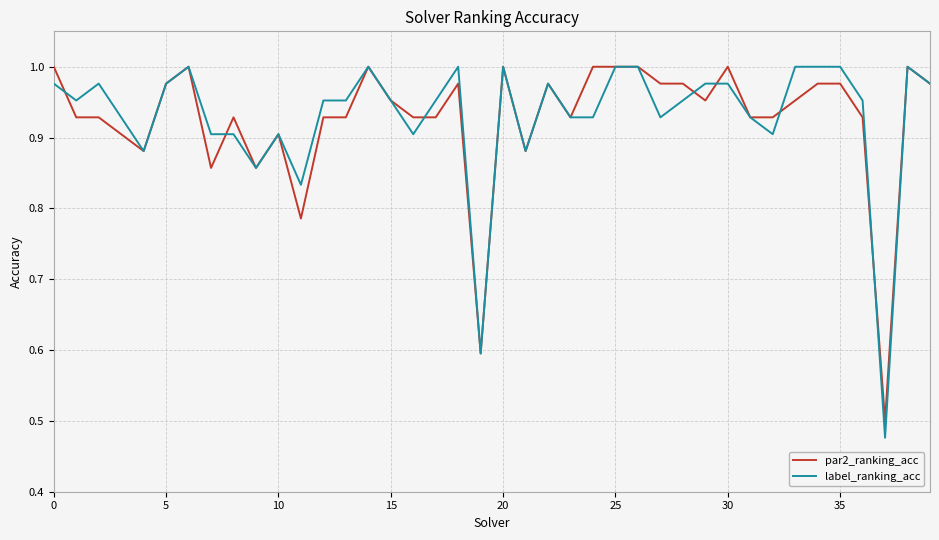

True or false: label_ranking_acc and par2_ranking_acc cross at least once.

True